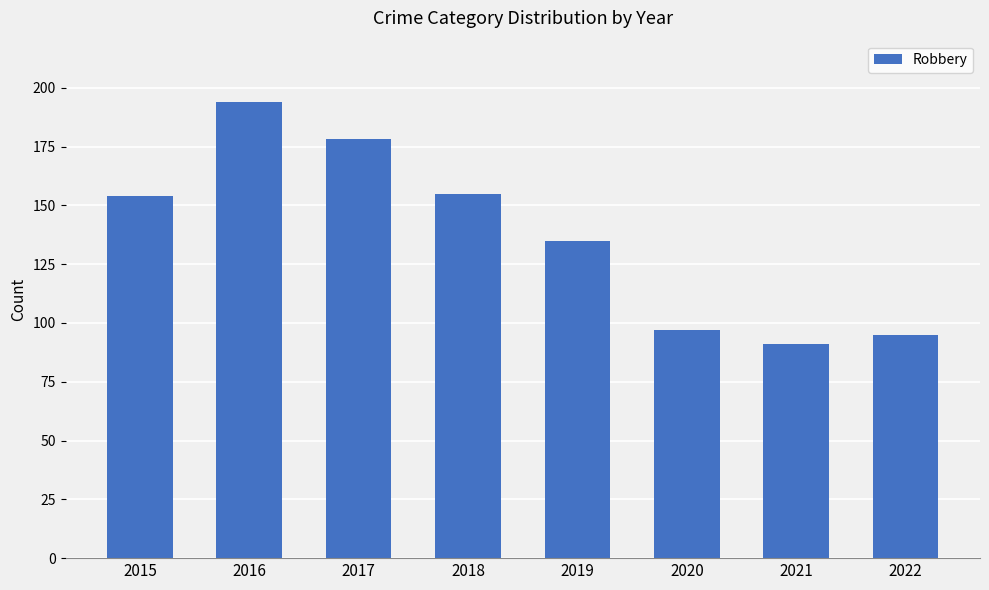

Reading right to left, what are all the values shown in this chart?

95	91	97	135	155	178	194	154